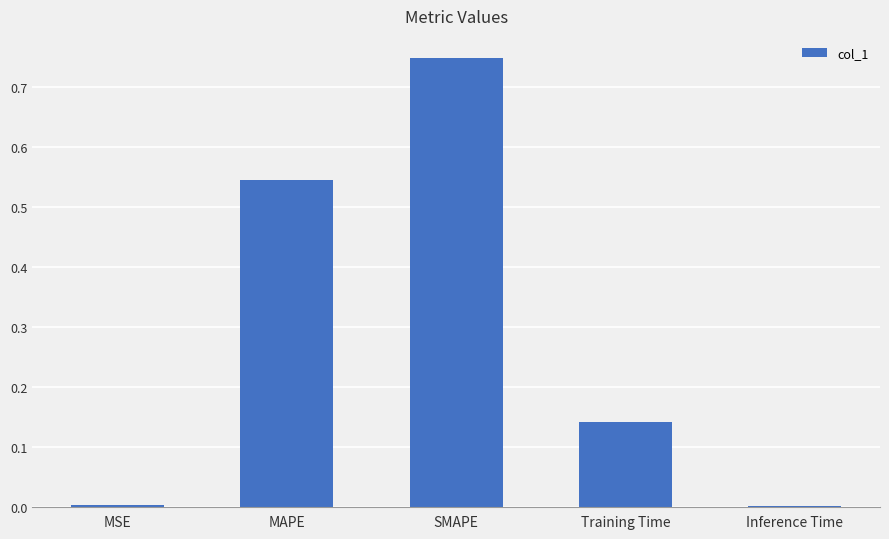

Which has a higher value, Inference Time or MAPE?

MAPE